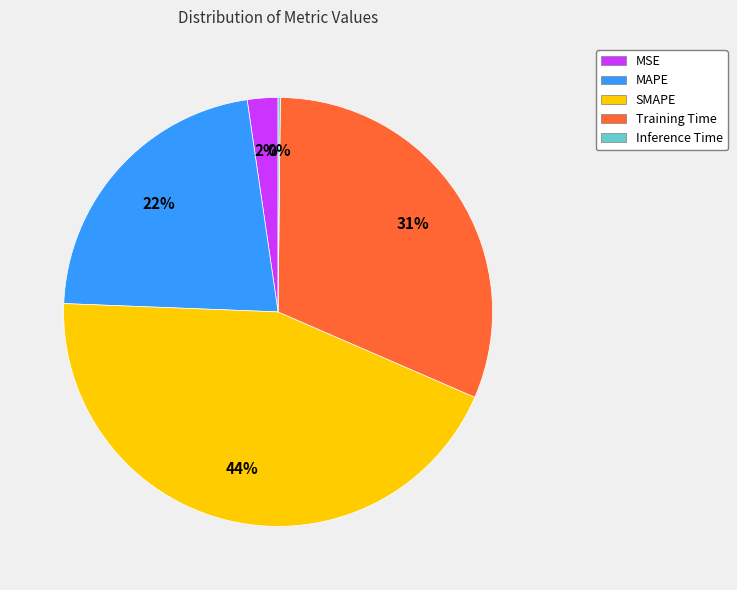

To the nearest percent, what is the average slice percentage?

20%